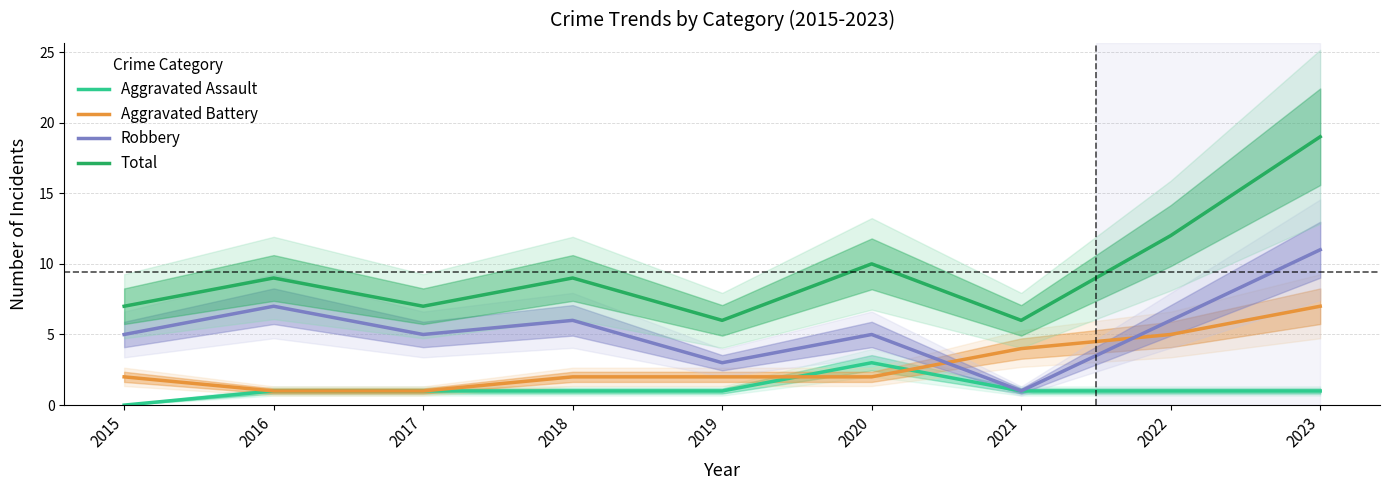

Which category has the lowest value in the Robbery series?

2021